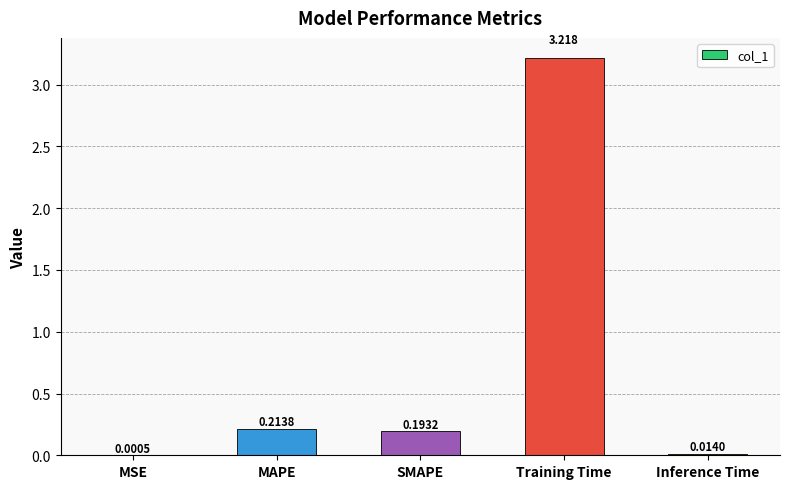

Which label corresponds to the largest value in the chart?

Training Time